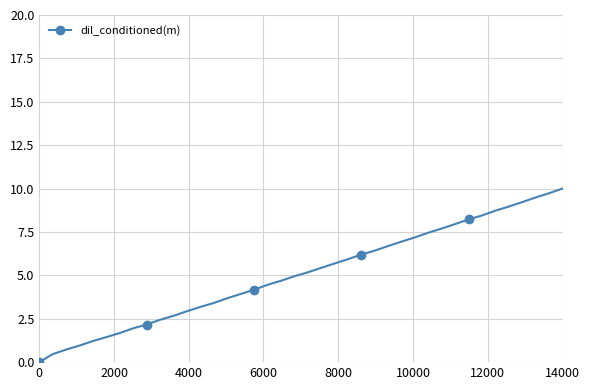

What is the difference between the maximum and minimum values?

10.0